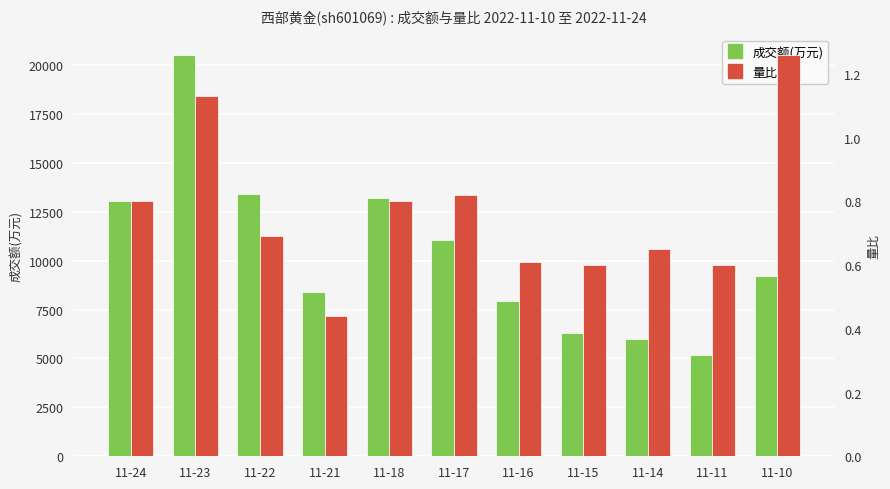

At 11-17, list the series in order from largest to smallest.

成交额(万元), 量比